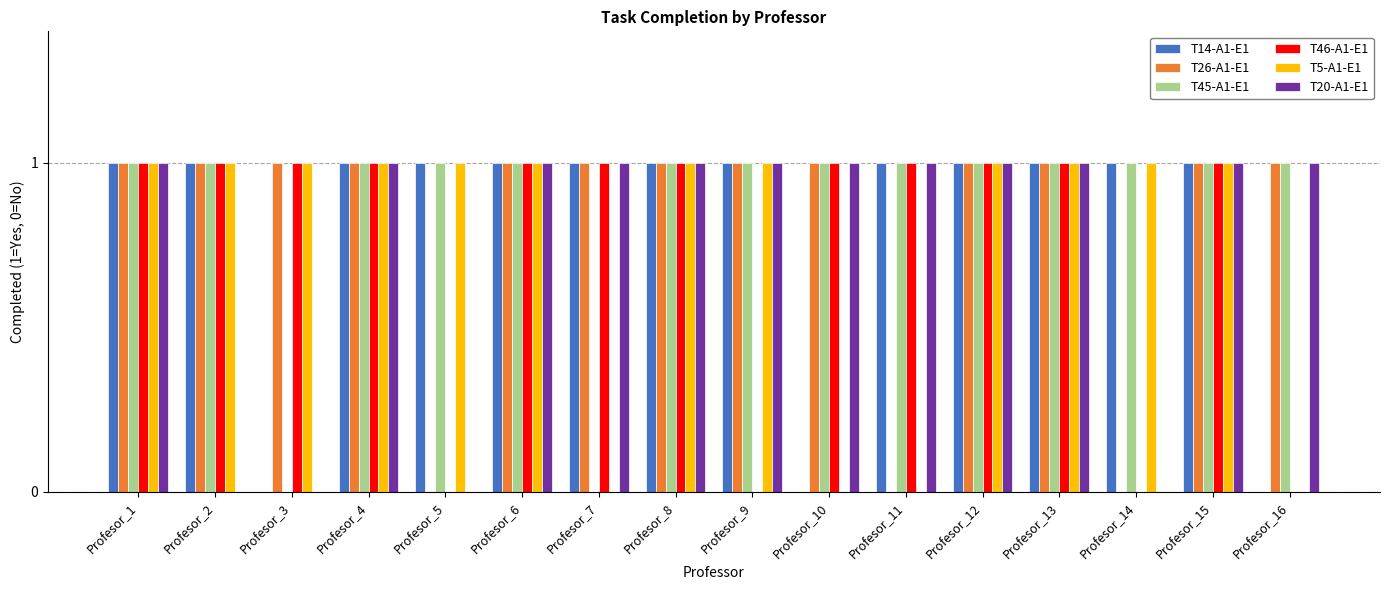

What is the total value across all series at Profesor_8?

6